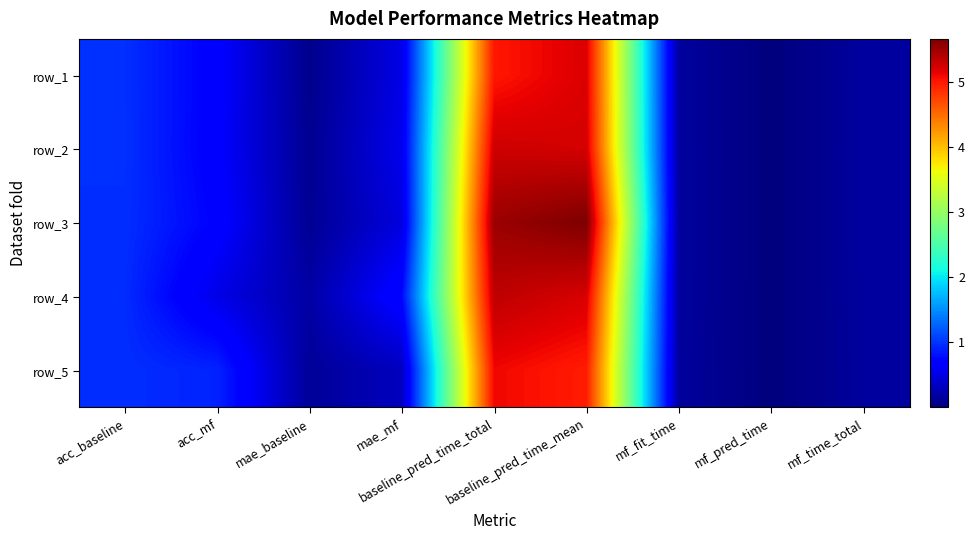

At which label is row_2 closest to 2?

acc_baseline